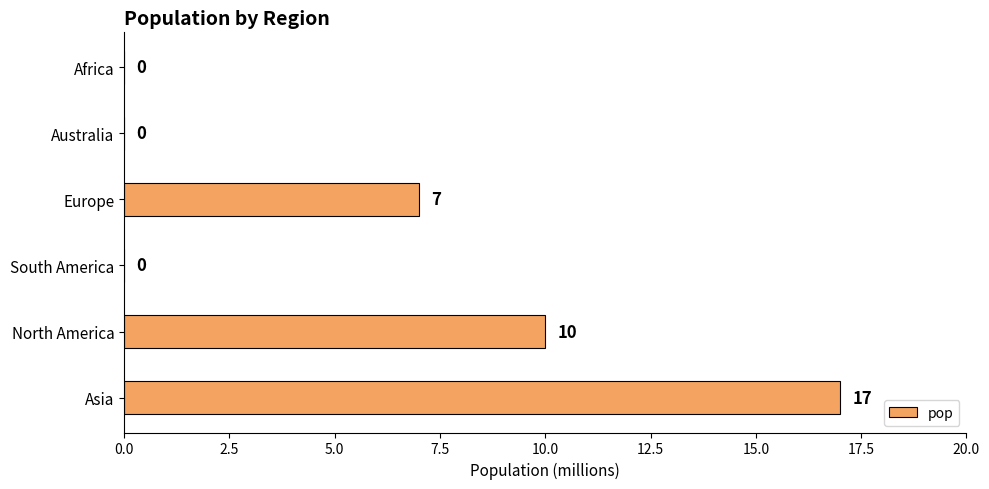

What is the change in value from North America to Europe?

-3